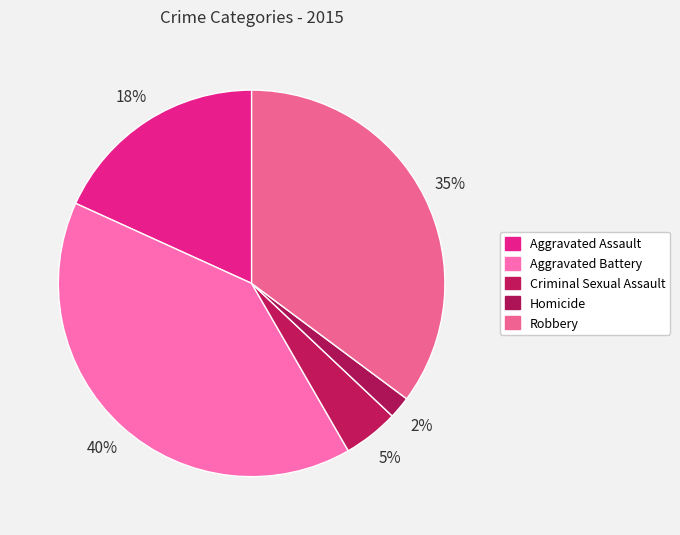

To the nearest percent, what is the difference between the largest and smallest slice percentages?

38%